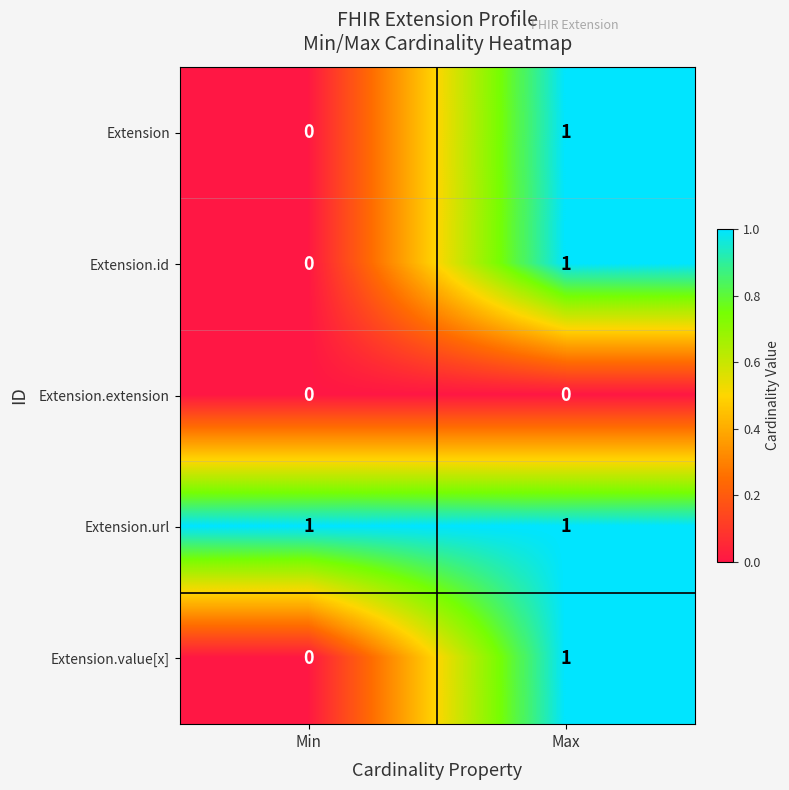

Which category has the highest value in the Extension.id series?

Max